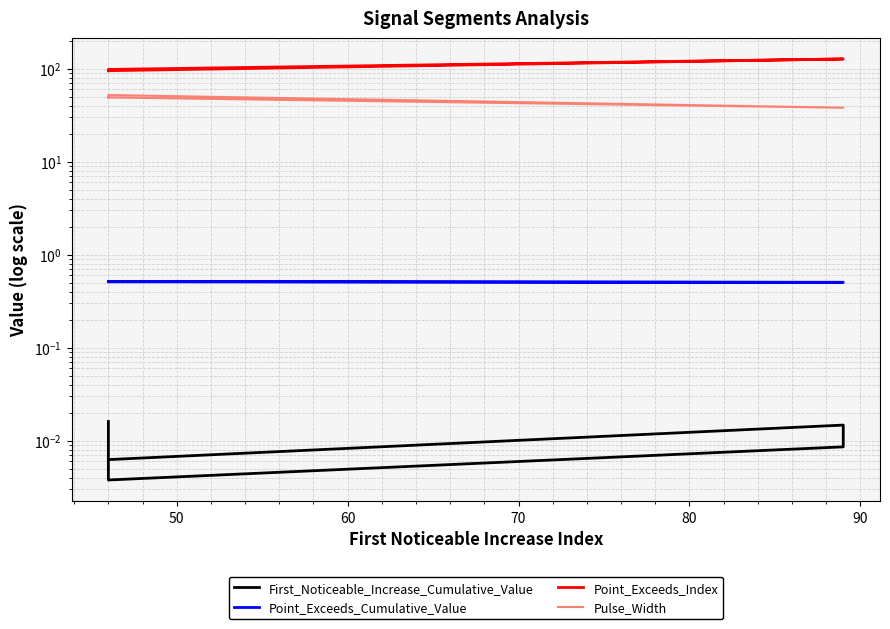

List the series in order of their peak value, lowest first.

First_Noticeable_Increase_Cumulative_Value, Point_Exceeds_Cumulative_Value, Pulse_Width, Point_Exceeds_Index